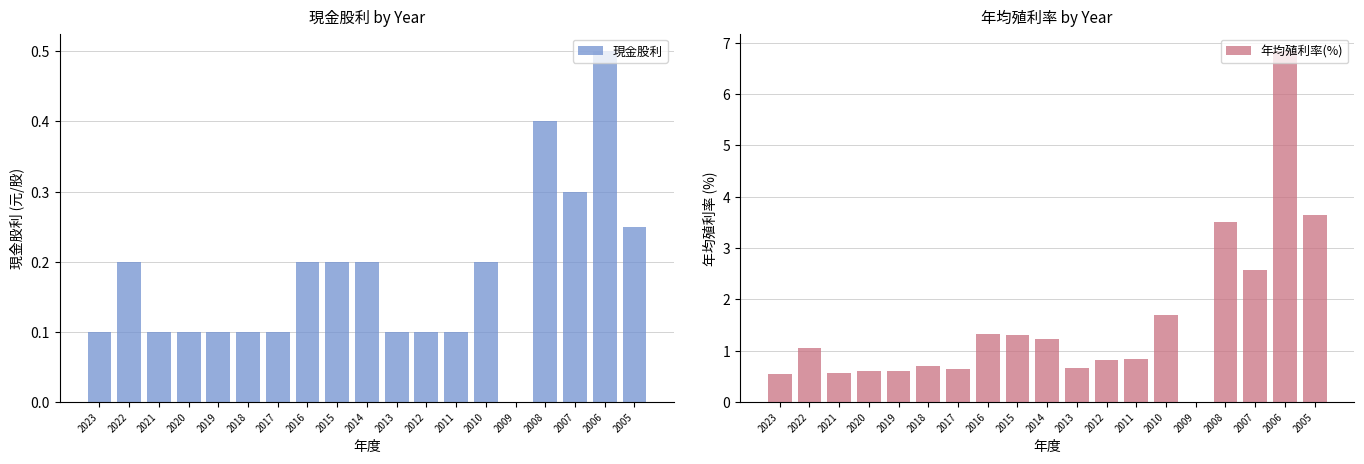

List the labels in order of 現金股利 value, largest first.

2006, 2008, 2007, 2005, 2022, 2016, 2015, 2014, 2010, 2023, 2021, 2020, 2019, 2018, 2017, 2013, 2012, 2011, 2009